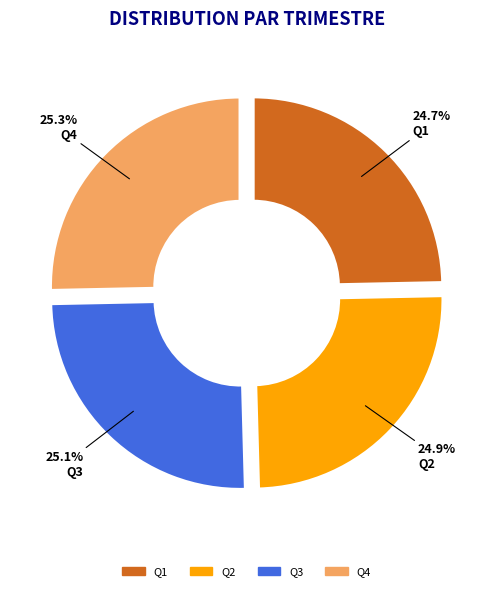

What percentage is NOT represented by Q3?

74.9%